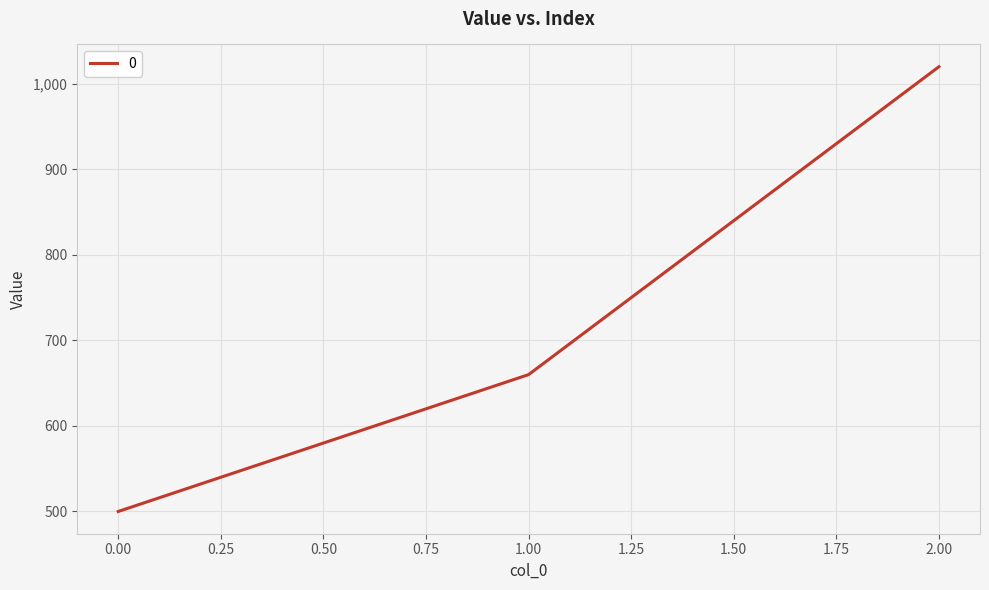

What is the greatest value displayed?

1020